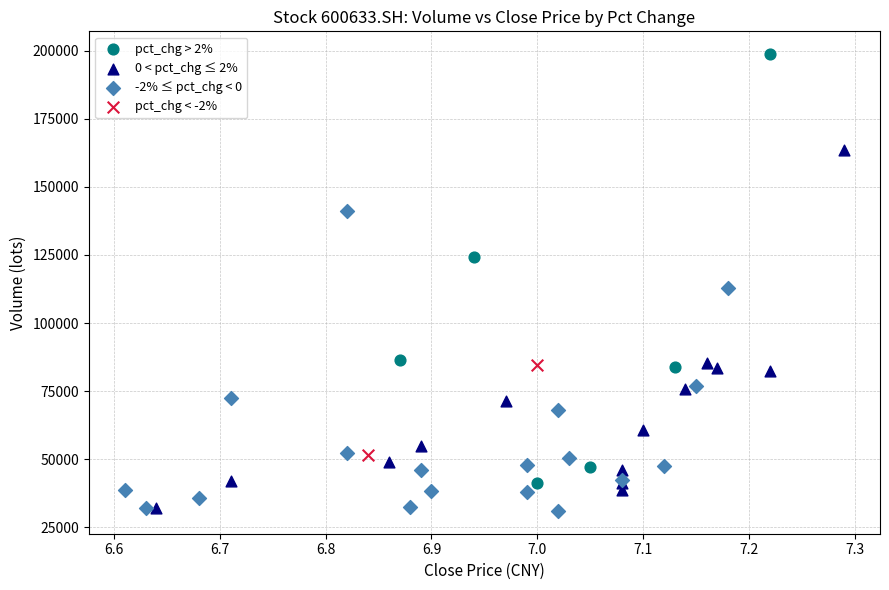

What are all the series names shown in the legend?

pct_chg > 2%, 0 < pct_chg ≤ 2%, -2% ≤ pct_chg < 0, pct_chg < -2%